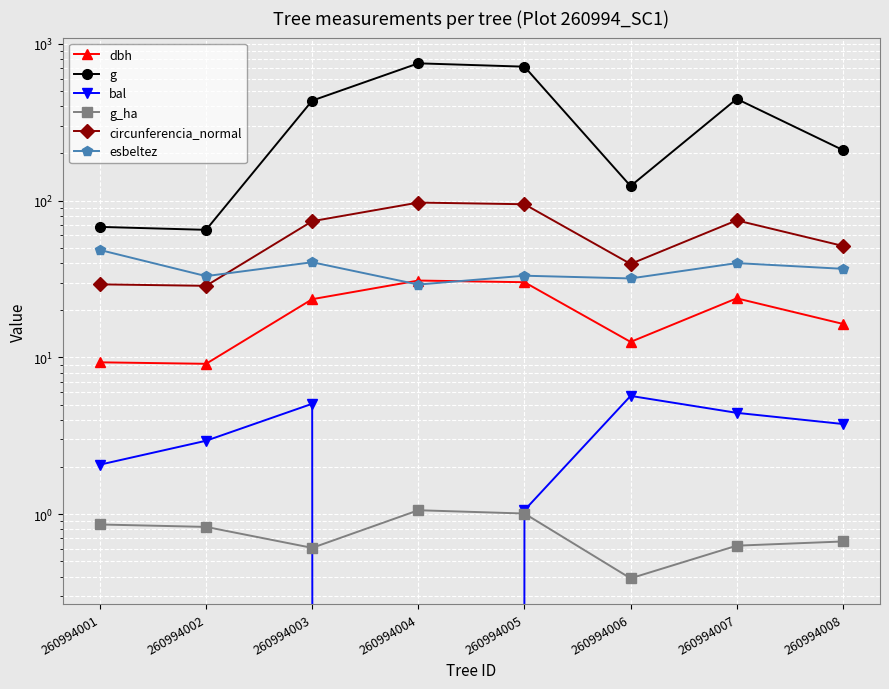

Reading right to left, transcribe all the data shown in this chart.

dbh: 260994008=16.4	260994007=23.8	260994006=12.6	260994005=30.1	260994004=30.9	260994003=23.5	260994002=9.1	260994001=9.3
g: 260994008=209.9	260994007=444.9	260994006=123.7	260994005=713.9	260994004=749.9	260994003=433.7	260994002=65.0	260994001=67.9
bal: 260994008=3.8	260994007=4.4	260994006=5.7	260994005=1.1	260994004=0.0	260994003=5.1	260994002=2.9	260994001=2.1
g_ha: 260994008=0.7	260994007=0.6	260994006=0.4	260994005=1.0	260994004=1.1	260994003=0.6	260994002=0.8	260994001=0.9
circunferencia_normal: 260994008=51.4	260994007=74.8	260994006=39.4	260994005=94.7	260994004=97.1	260994003=73.8	260994002=28.6	260994001=29.2
esbeltez: 260994008=36.7	260994007=39.9	260994006=31.9	260994005=33.2	260994004=29.1	260994003=40.4	260994002=33.0	260994001=48.4